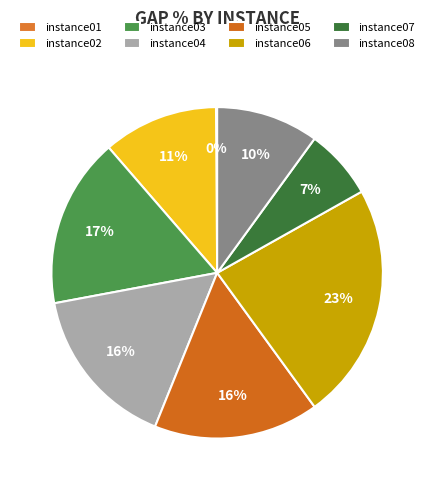

True or false: instance06 accounts for 23% of the total.

True